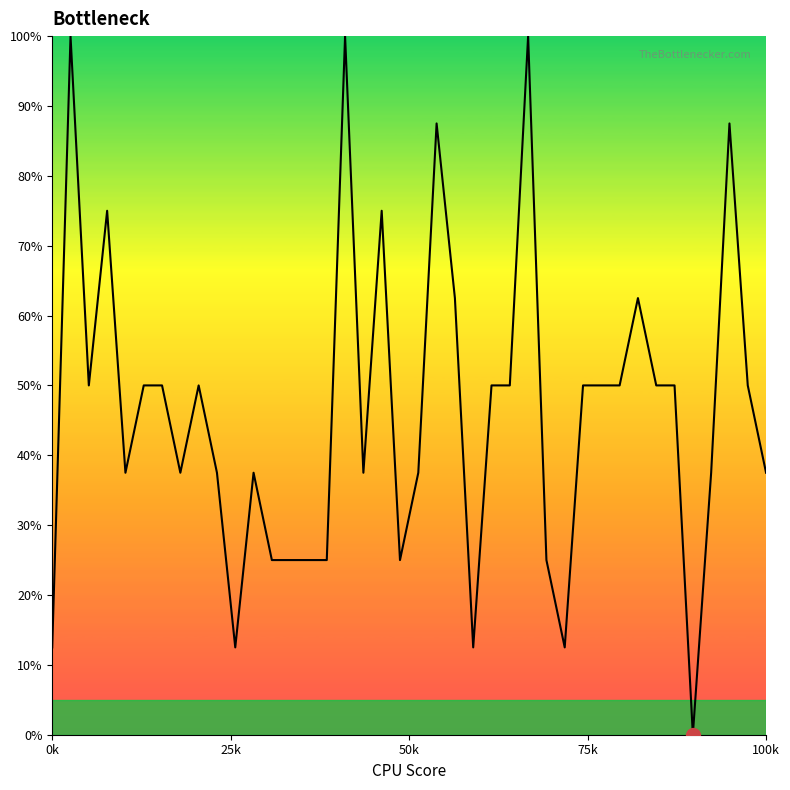

Does the chart have visible grid lines?

No